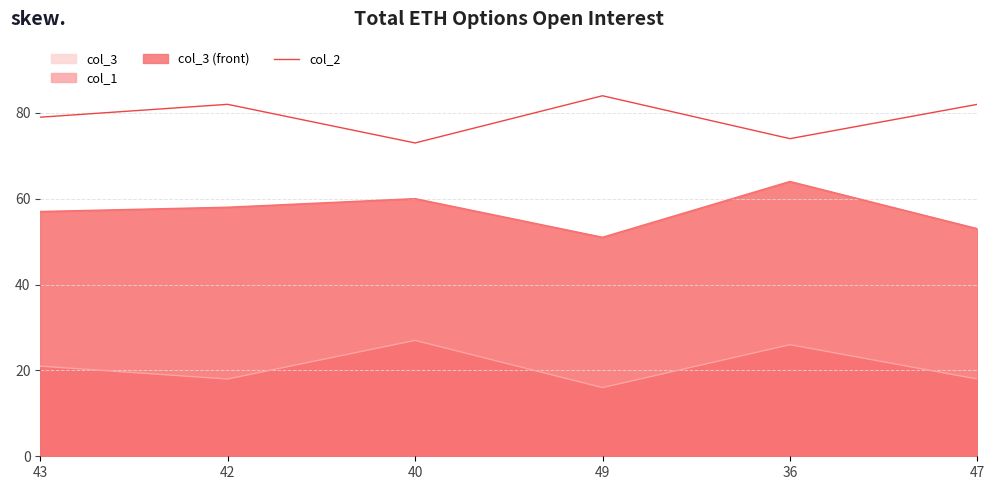

What position from the left is 43?

1